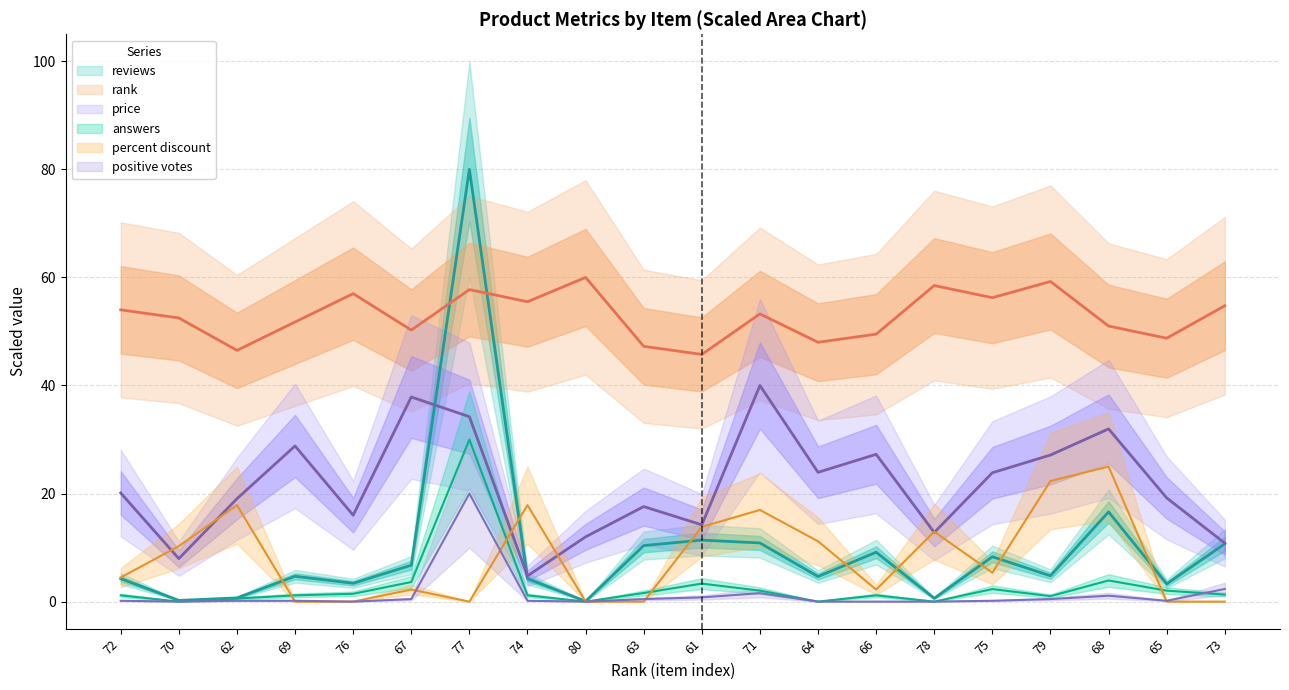

Between 63 and 71, which is larger?

71